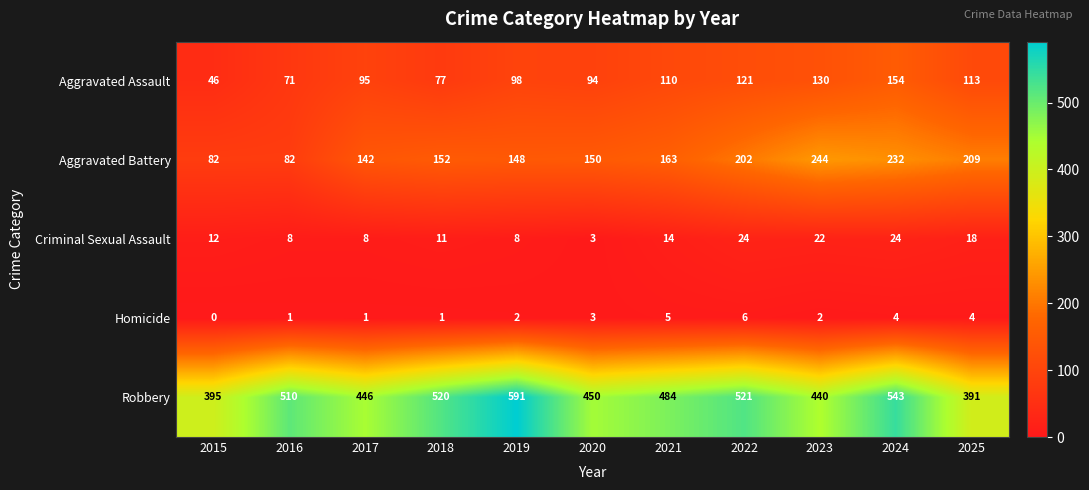

Which series has the largest total across all categories?

Robbery